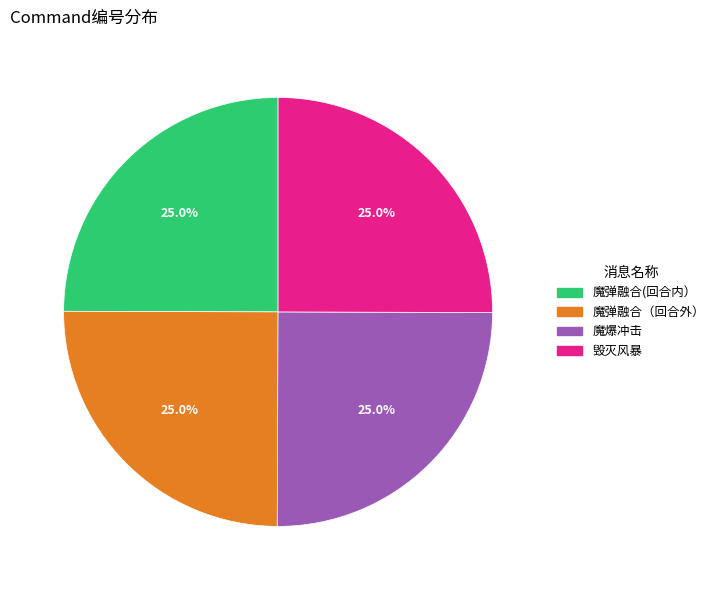

To the nearest percent, what percentage of the pie is 魔弹融合(回合内）?

25%